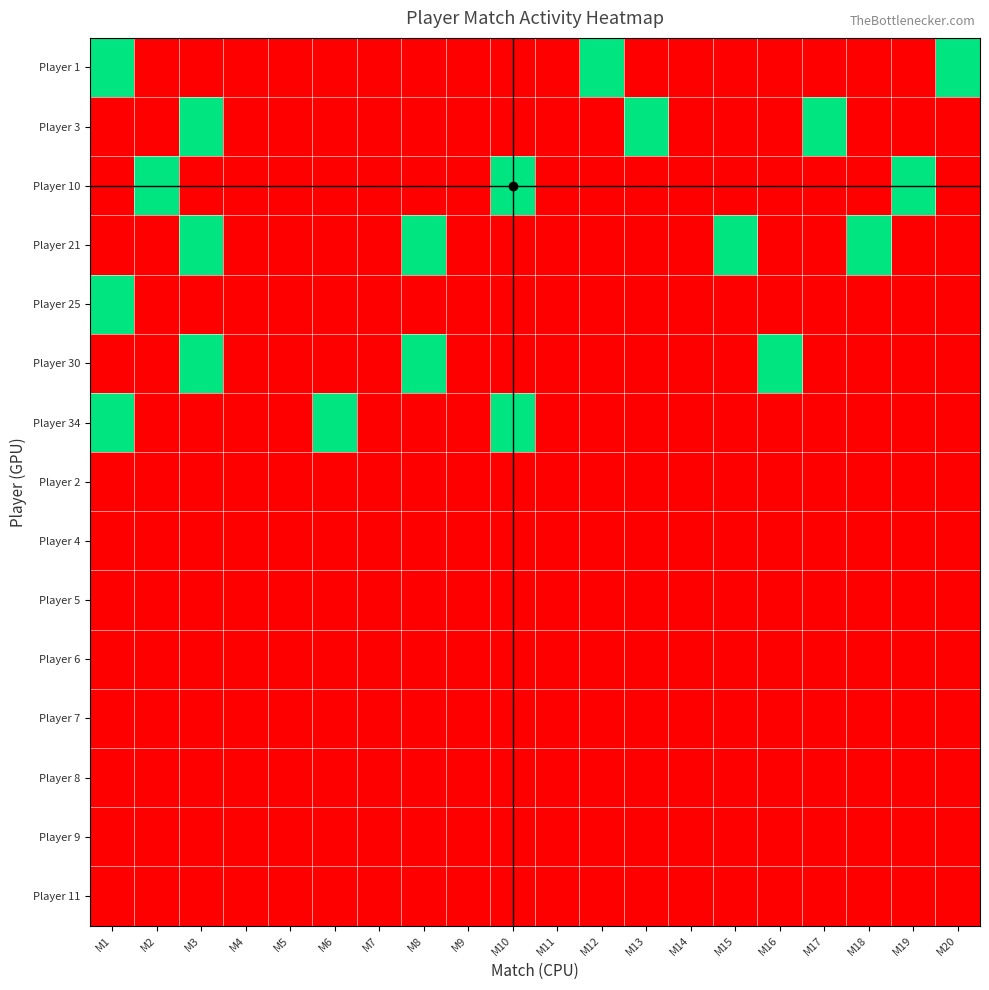

What is the spread (max minus min) of values at M8?

1